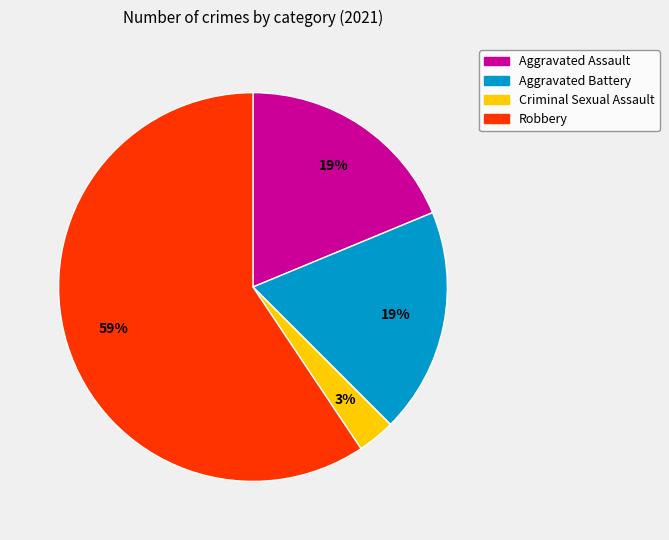

Which slice is the smallest?

Criminal Sexual Assault